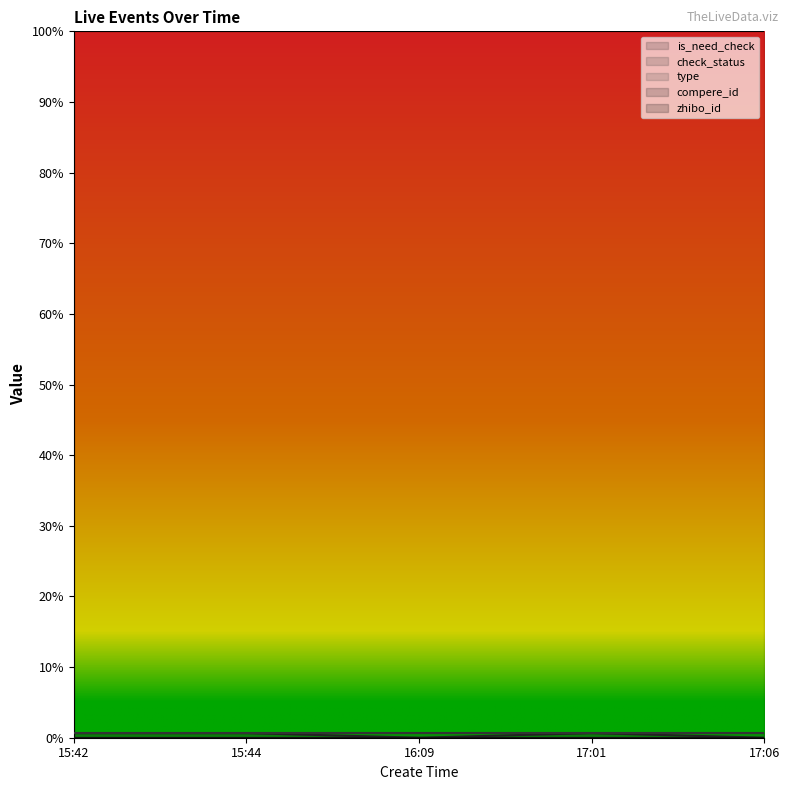

True or false: check_status (line) has more than 1 points higher than both neighbors.

False